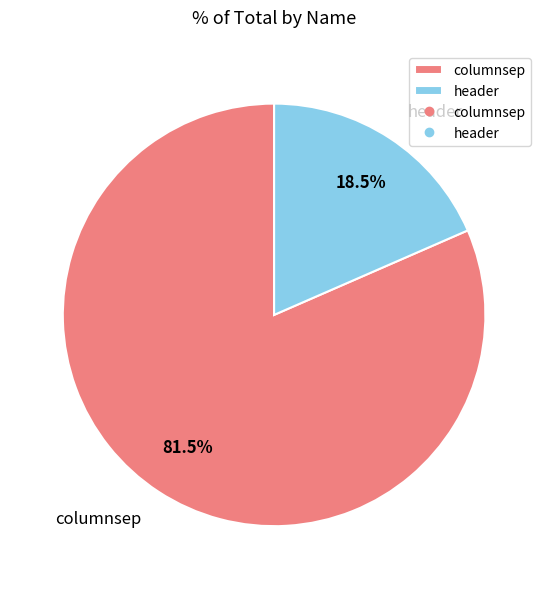

Does header account for over 50% of the chart?

No